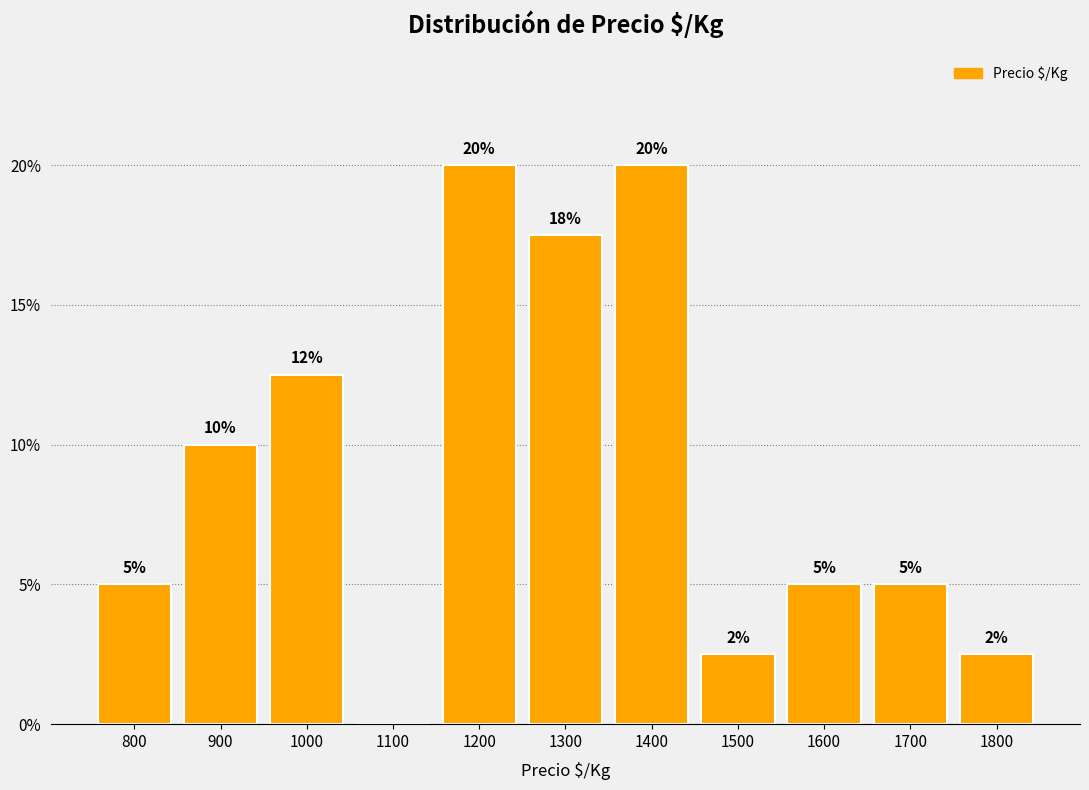

What is the approximate value at 900?

10.0